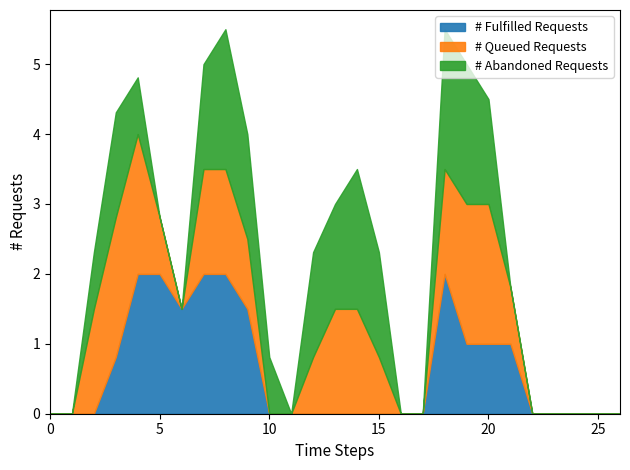

At which category does # Queued Requests reach its first local valley?

6